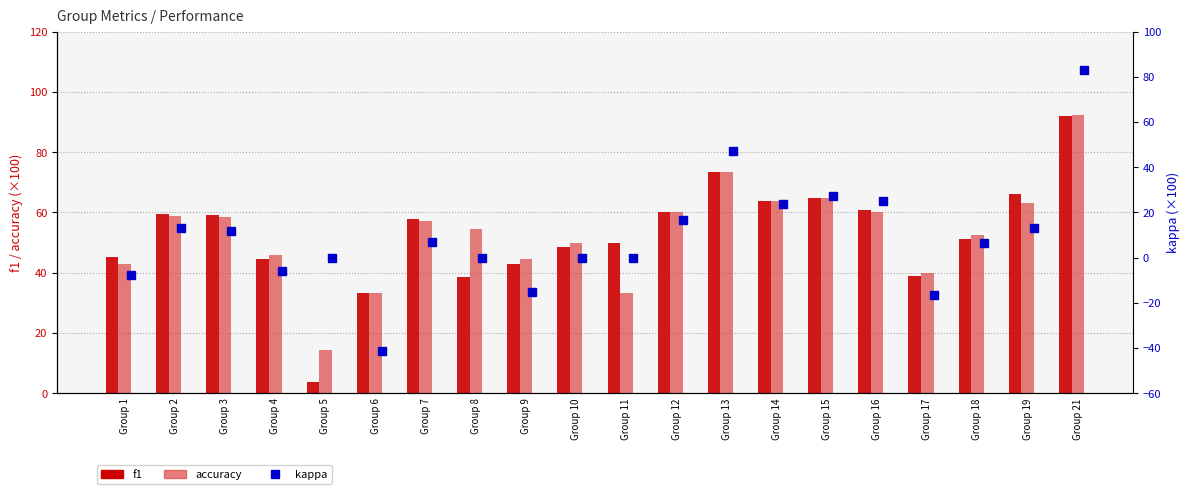

Is it true that kappa equals -39.7 at Group 10?

False